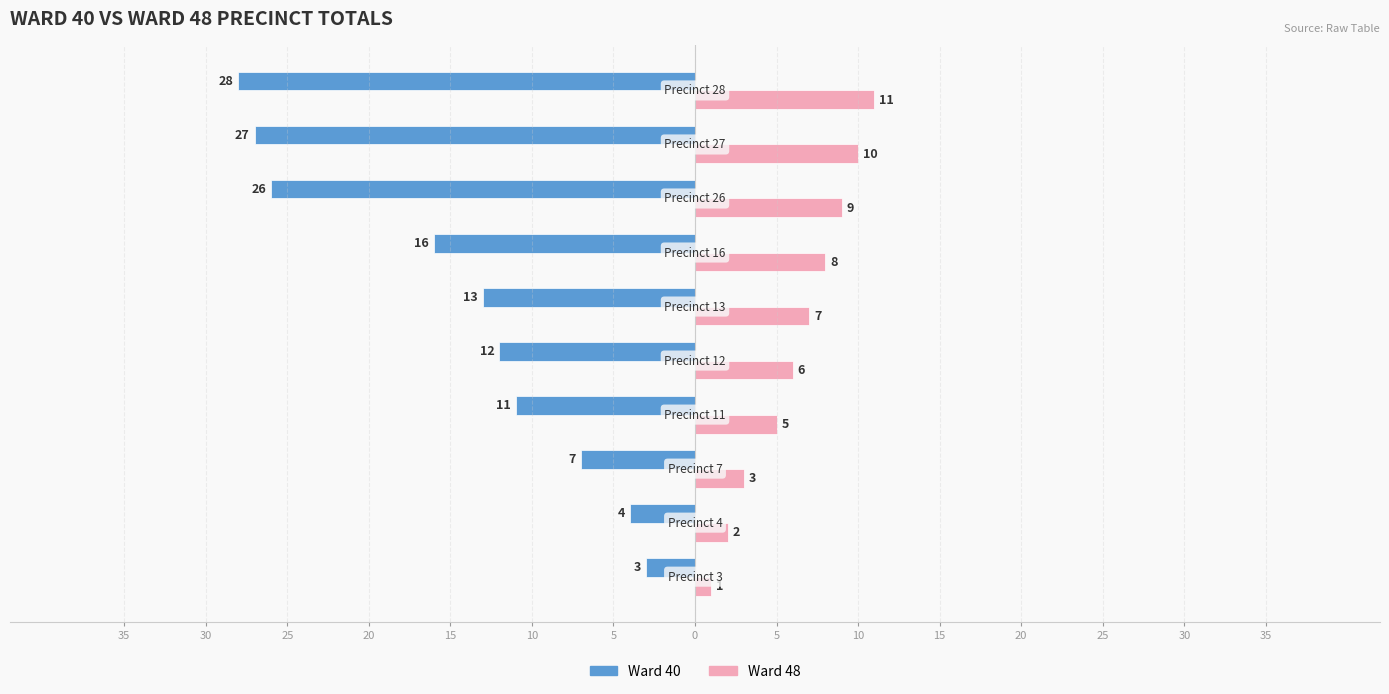

What are all the series names shown in the legend?

Ward 40, Ward 48